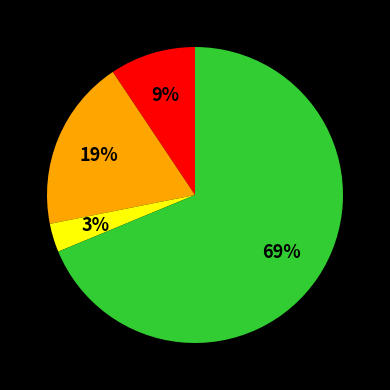

Count the number of slices in the pie.

4